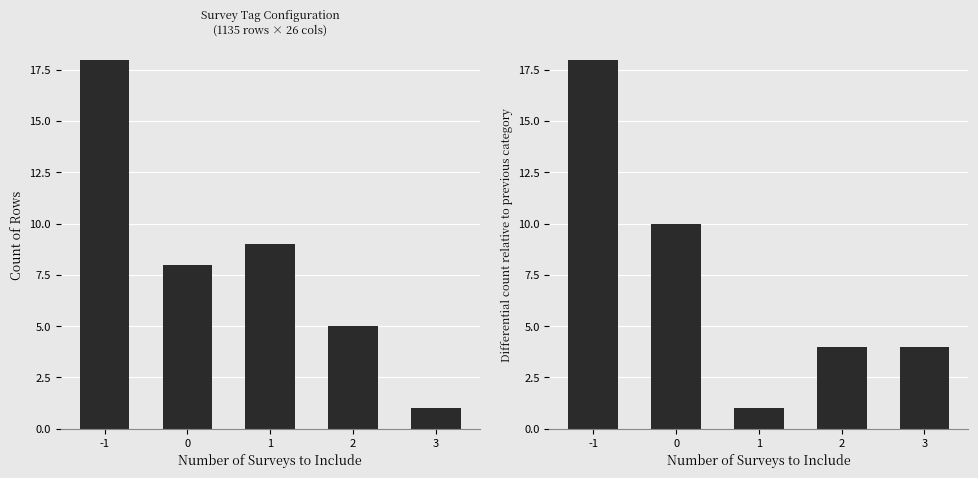

How many groups of bars are there?

5